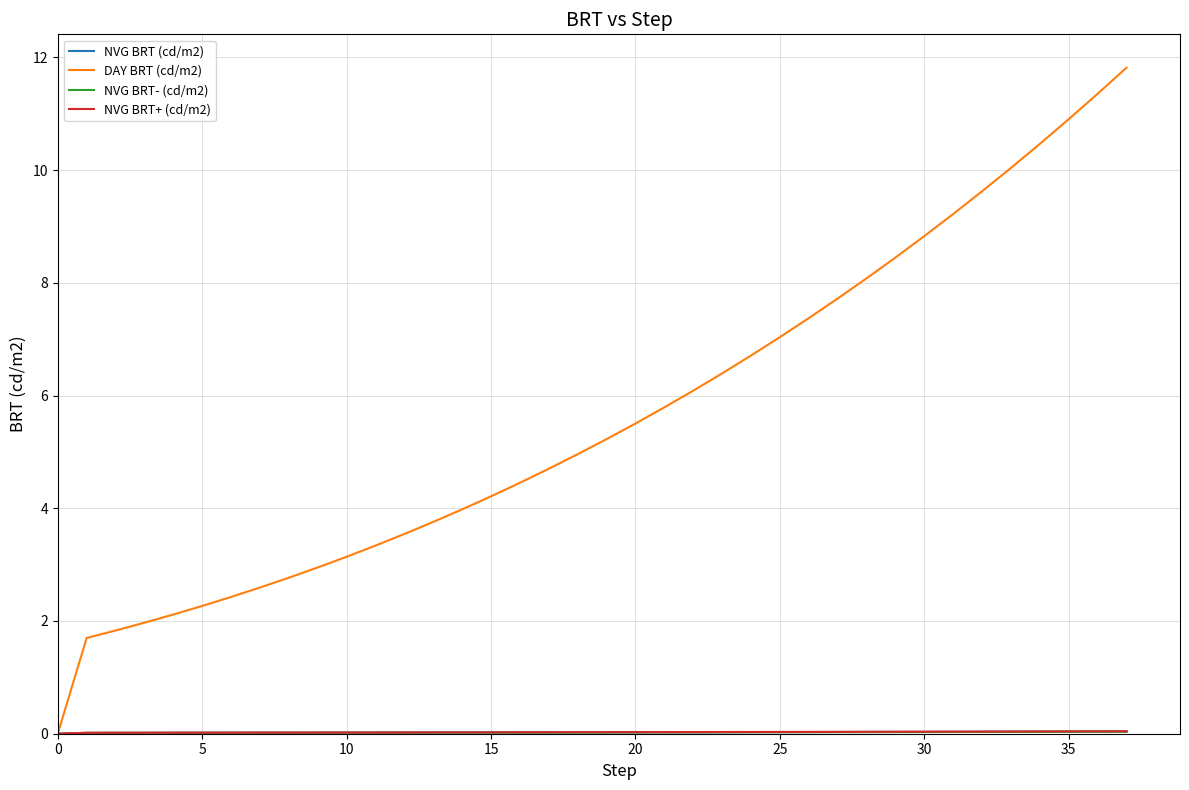

Which series has the largest total across all categories?

DAY BRT (cd/m2)